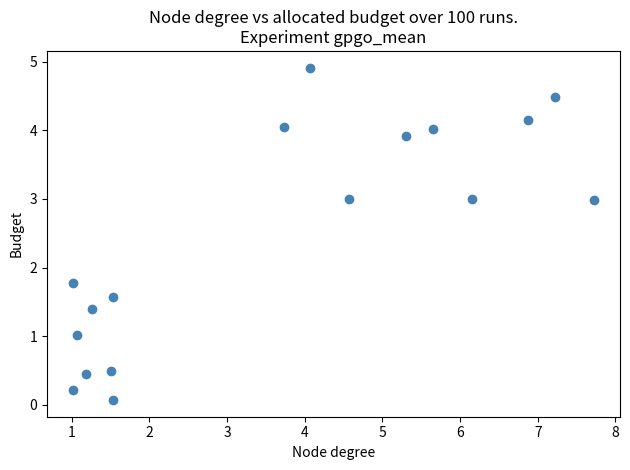

What Y value in the scatter plot is closest to 2?

1.8